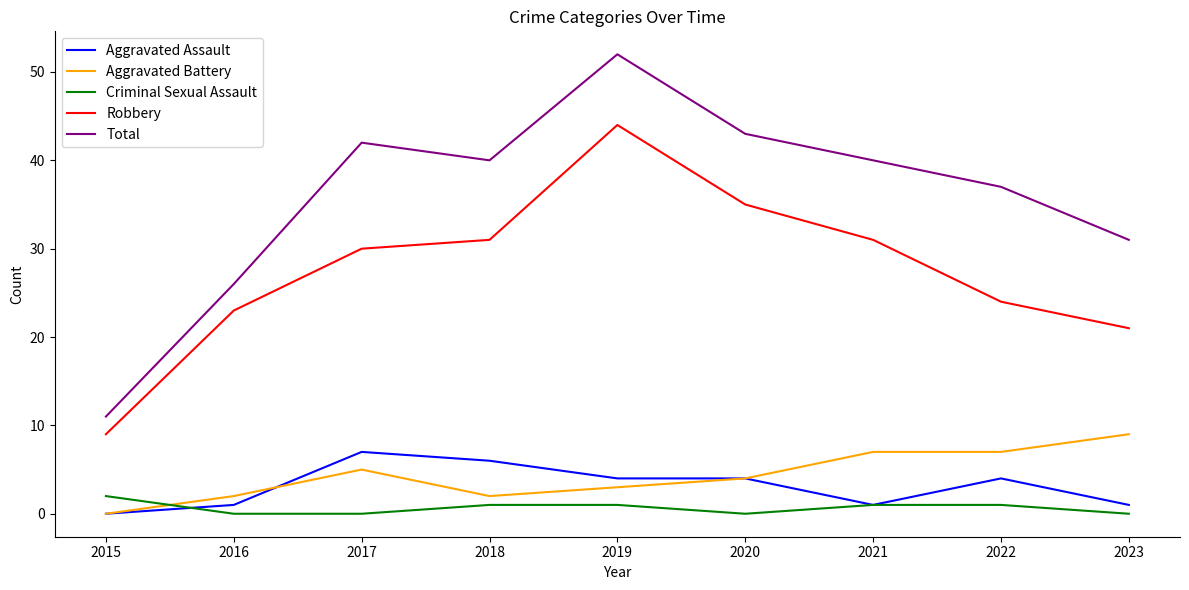

True or false: Total and Robbery cross at least once.

False